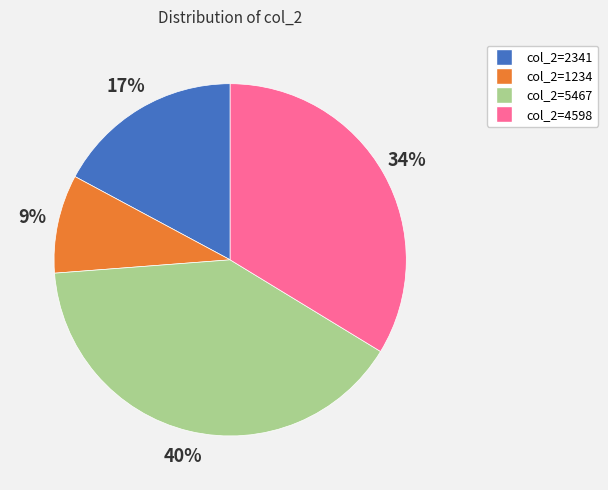

Is there a majority slice in this chart?

No